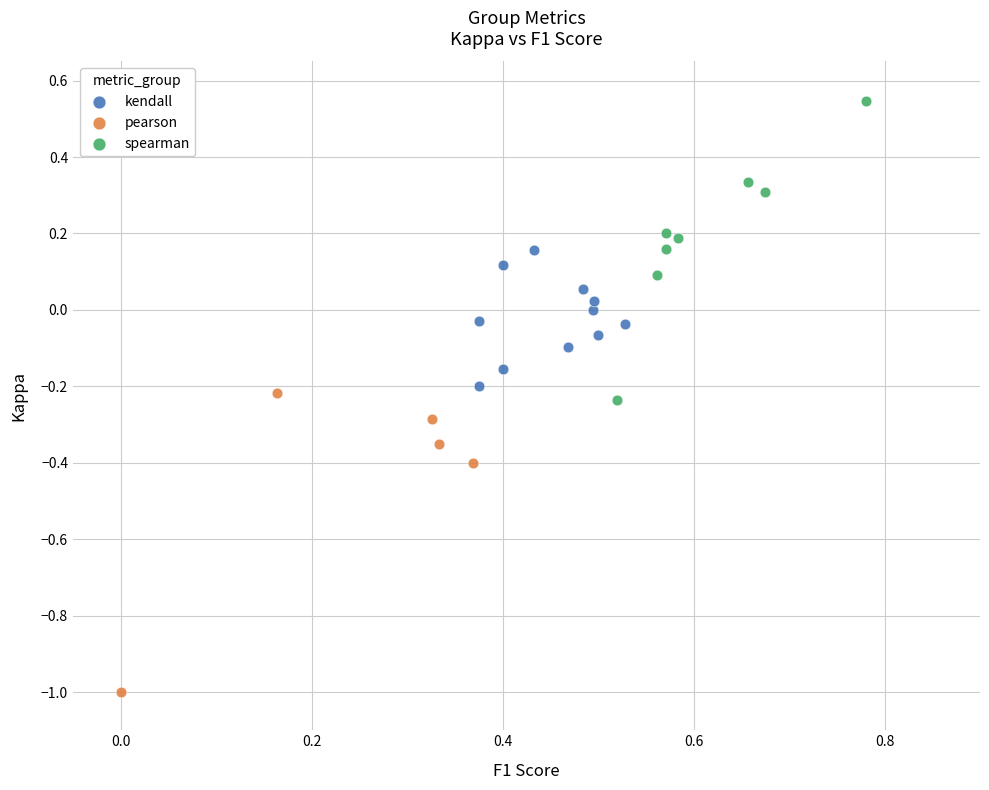

Which series contains the highest Y value?

spearman